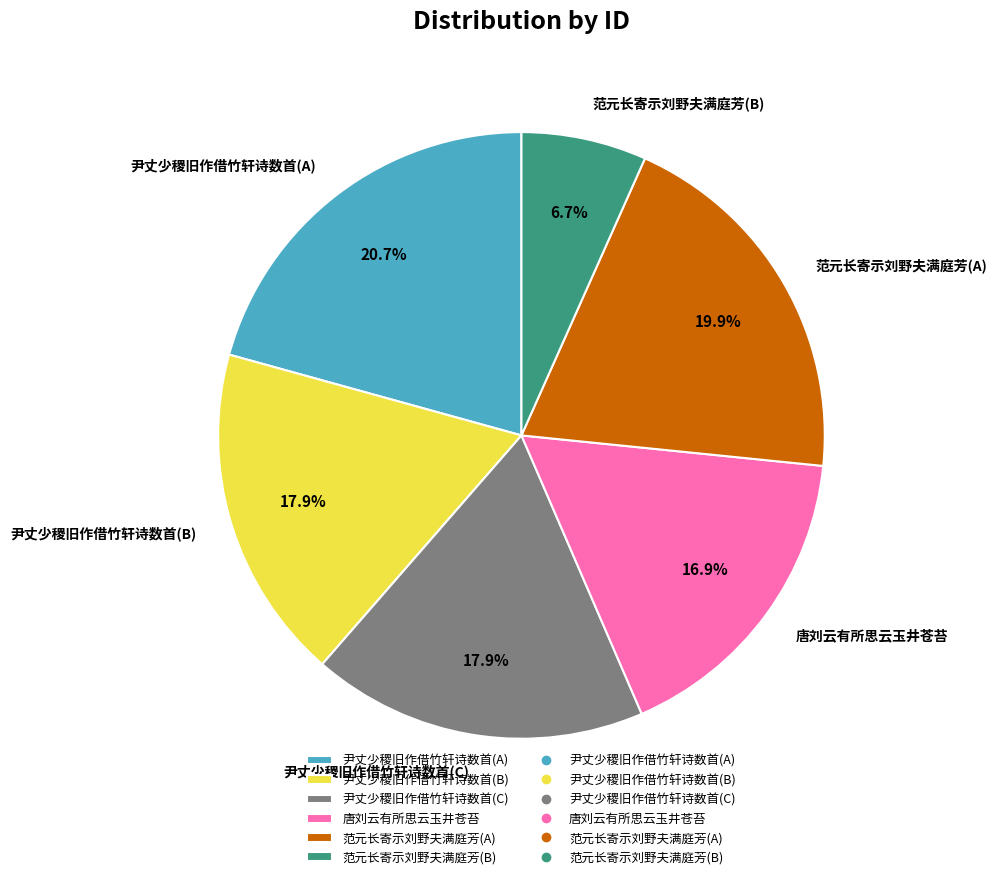

Does any single category account for the majority?

No